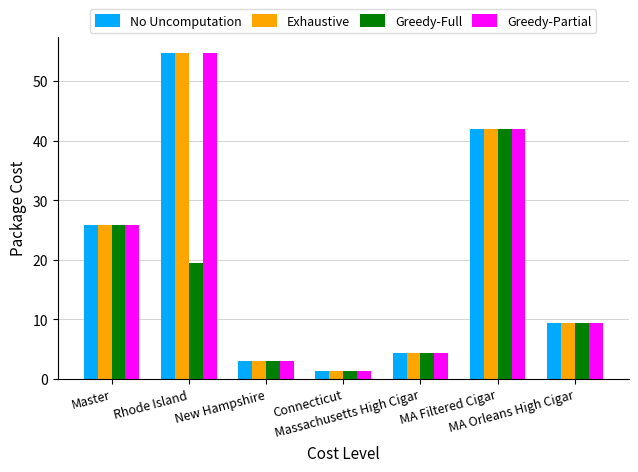

At which category is the sum across all series the highest?

Rhode Island